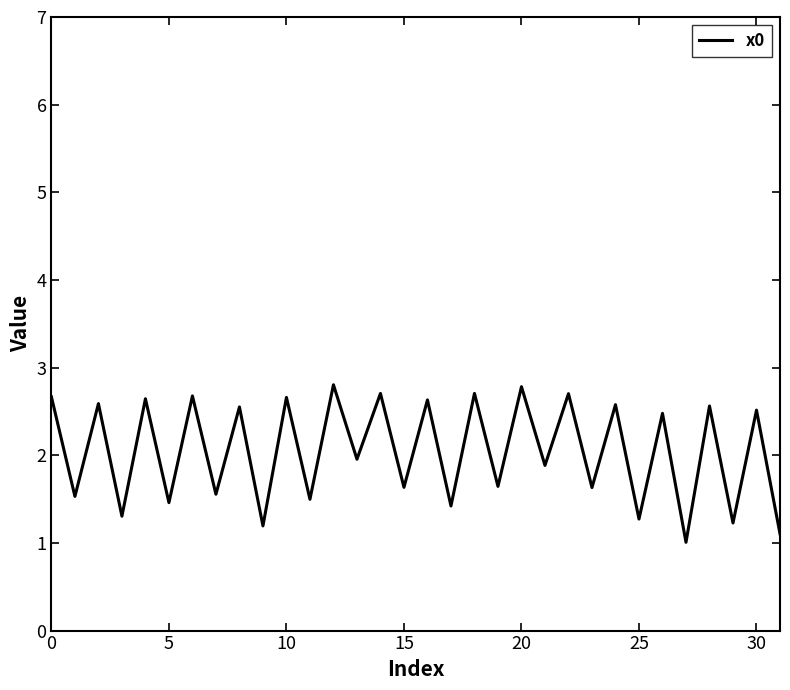

What is the difference between the maximum and minimum values?

1.8